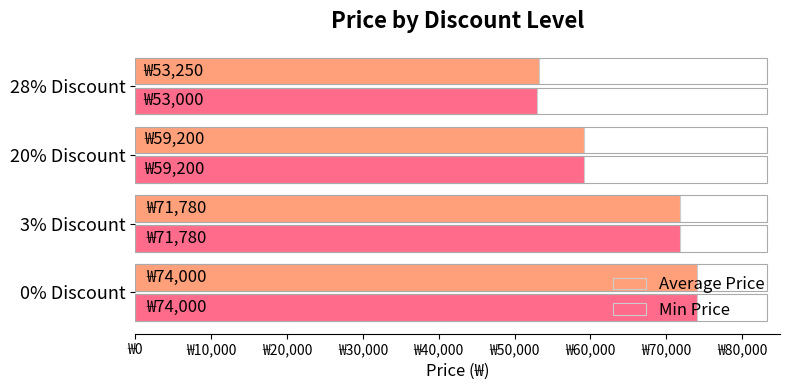

Rank the series by their average value, from lowest to highest.

Min Price, Average Price